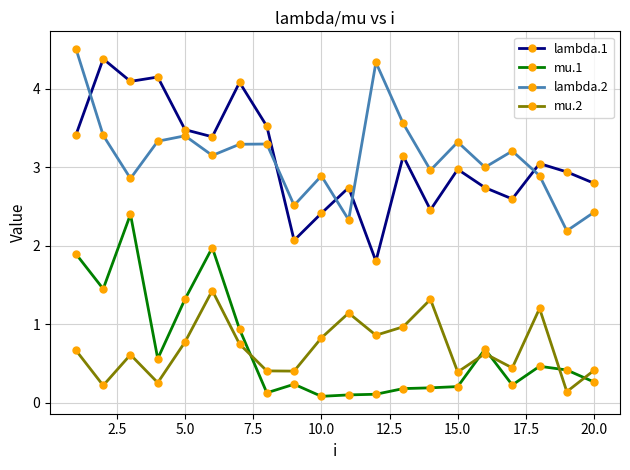

Which series ends up on top after the final intersection of mu.2 and mu.1?

mu.2